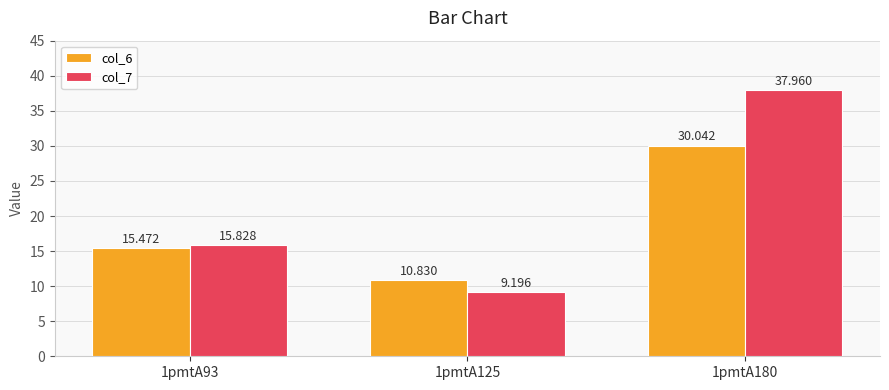

Which series changed the most between 1pmtA125 and 1pmtA180?

col_7